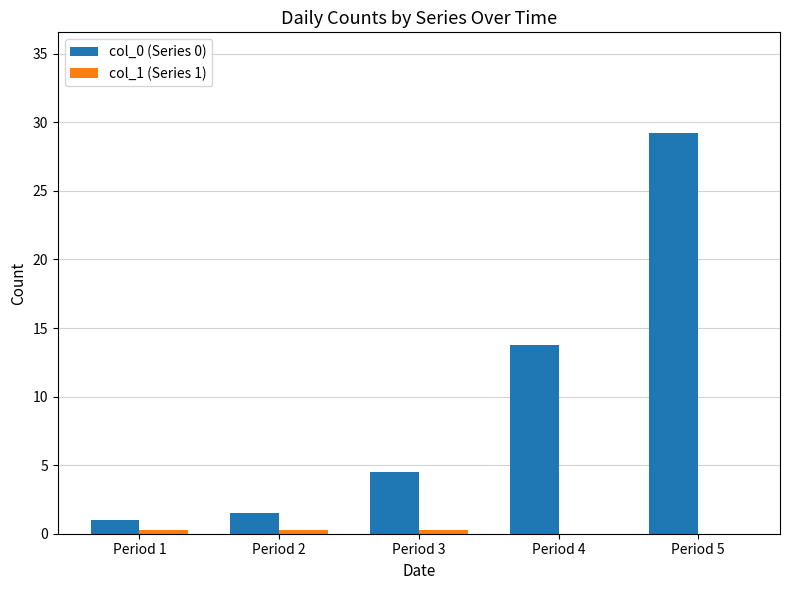

What is the approximate value of col_0 (Series 0) at Period 3?

4.5